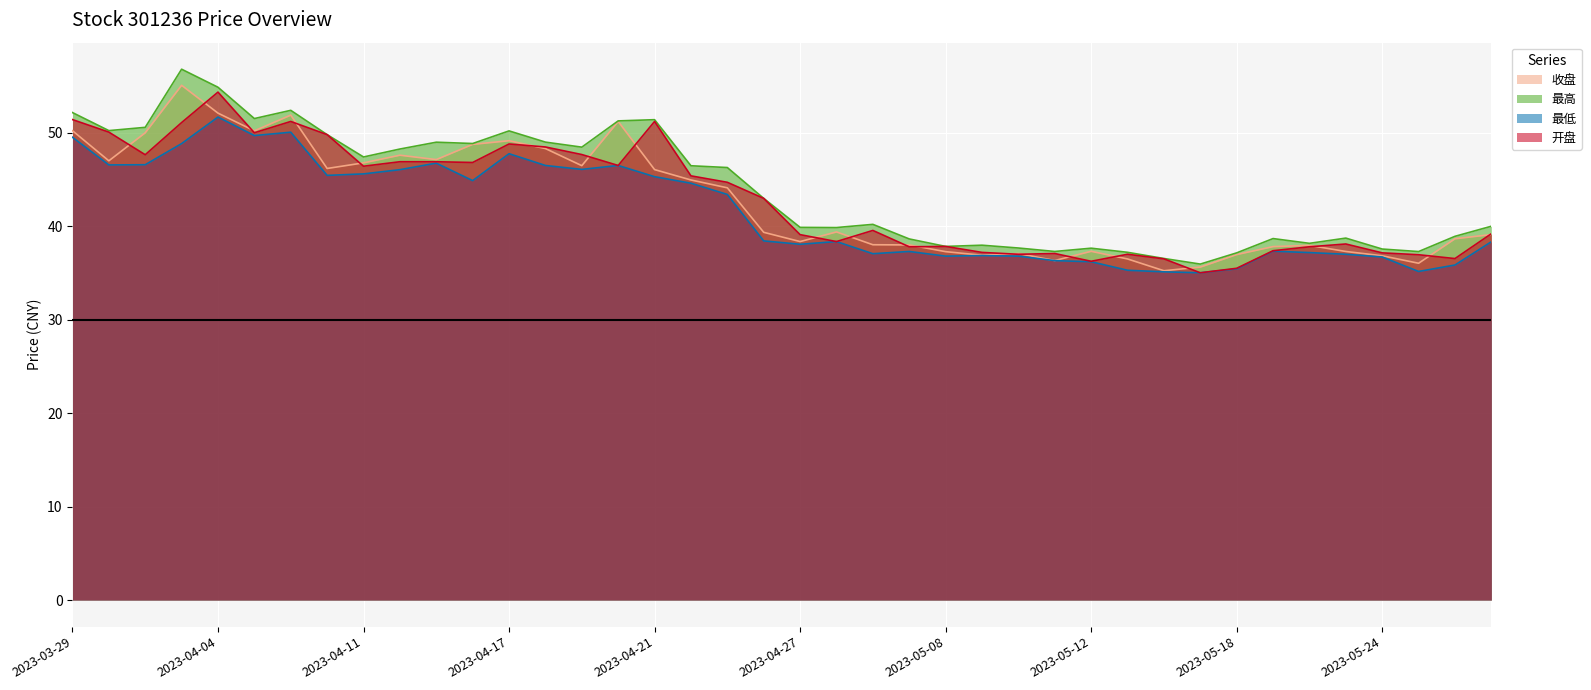

What is the difference between the 开盘 values at 2023-03-31 and 2023-04-10?

2.1